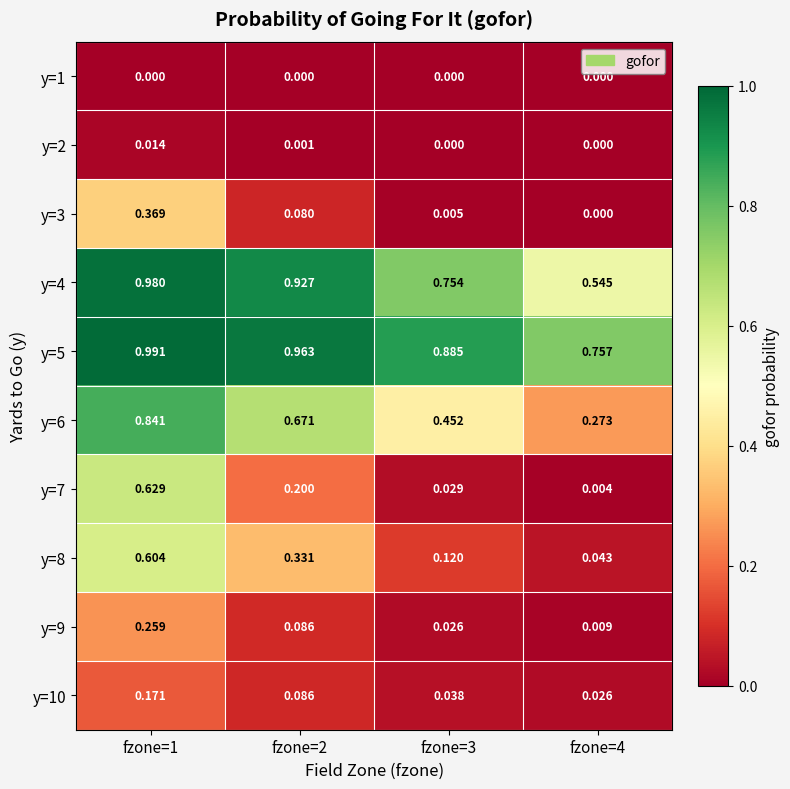

At fzone=3, list the series in order from smallest to largest.

y=1, y=2, y=3, y=9, y=7, y=10, y=8, y=6, y=4, y=5